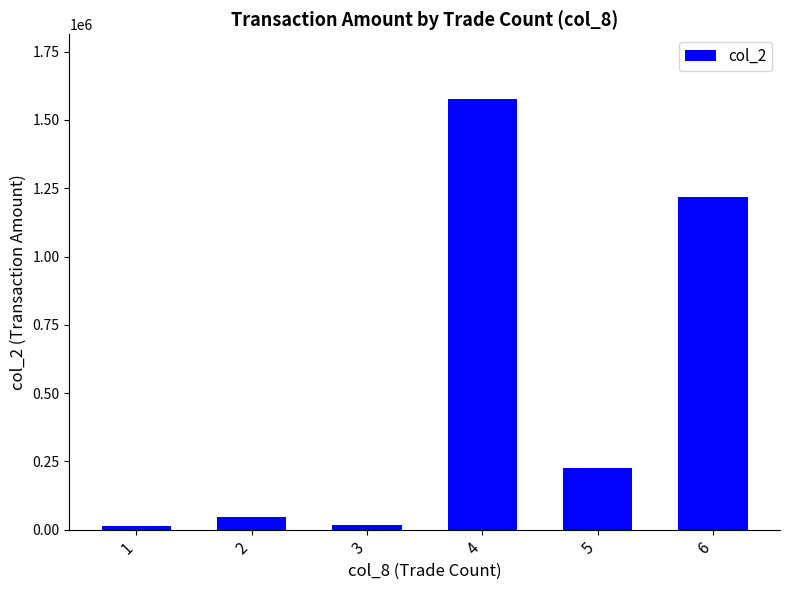

What is the value of the 2nd bar from the left?

47070